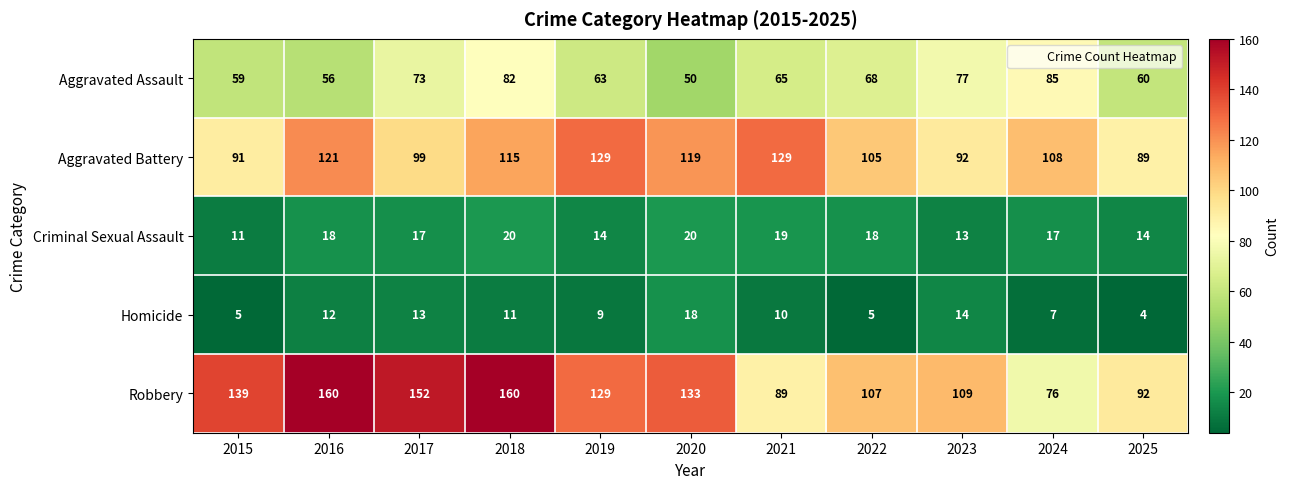

At which label does Aggravated Assault first exceed 65?

2017